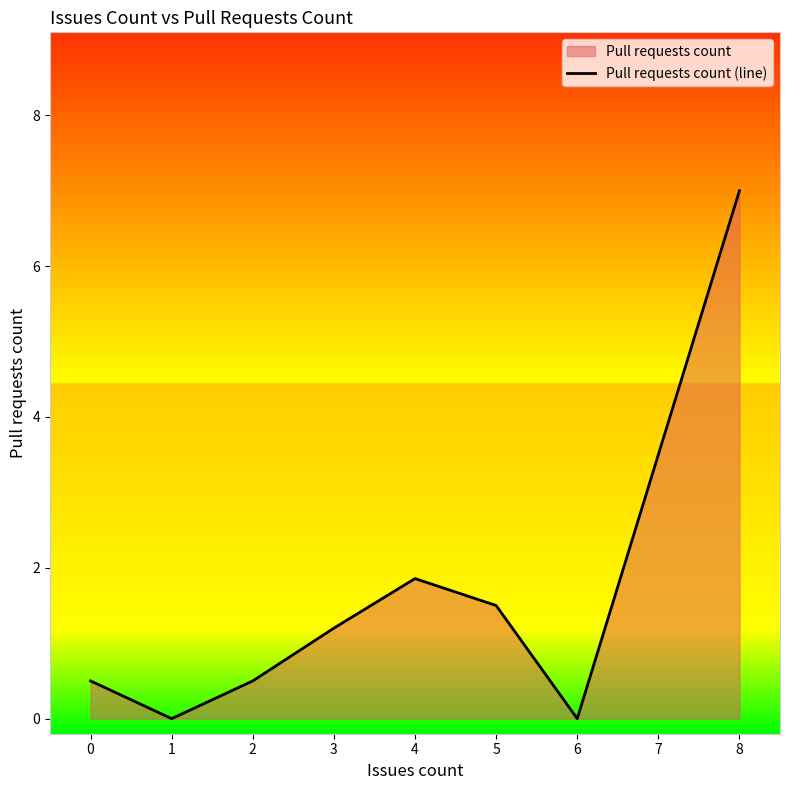

What value does the data have at 3?

1.2